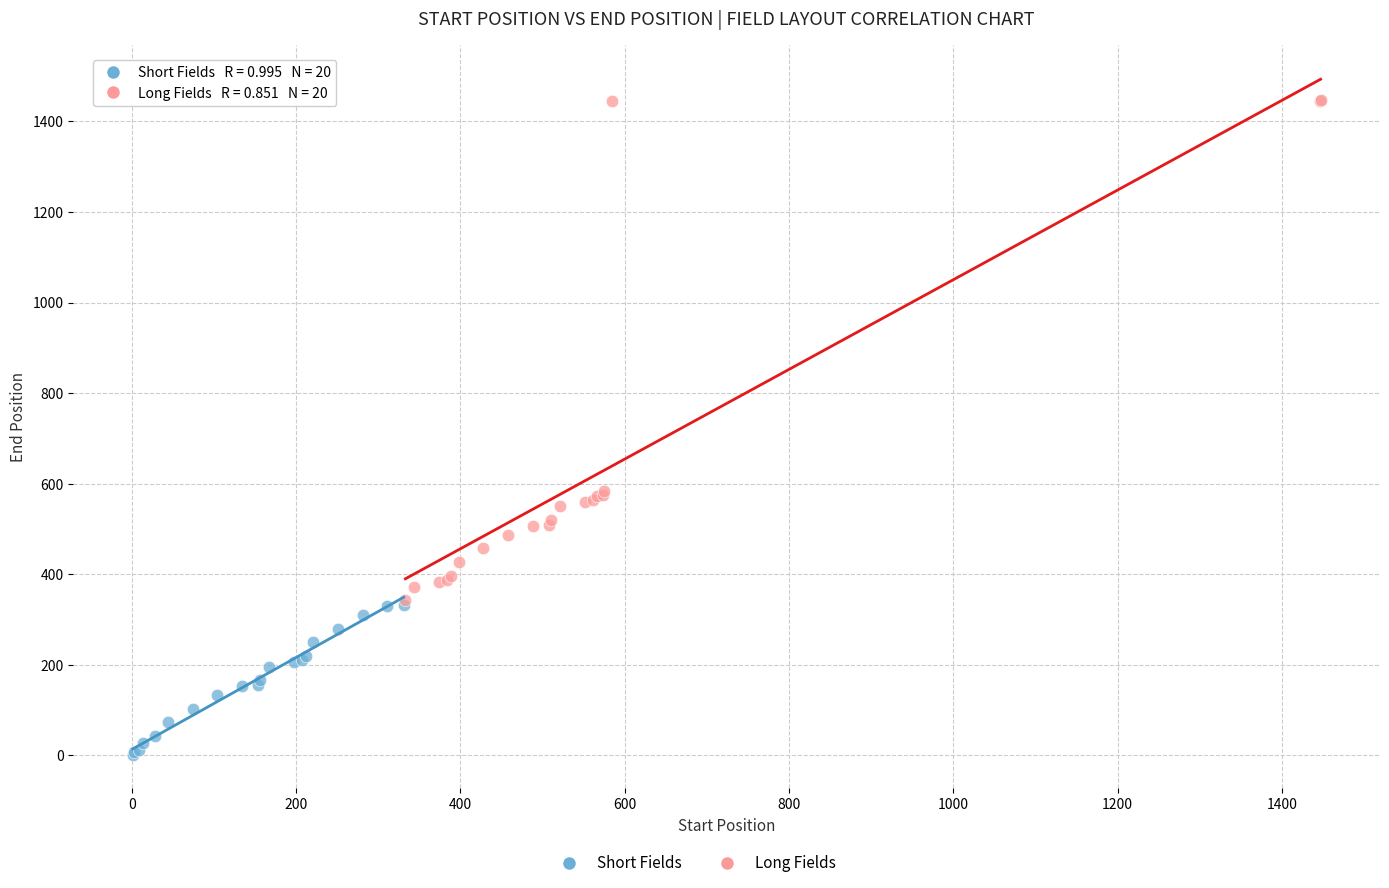

Which series has the largest Y range (max minus min)?

Long Fields